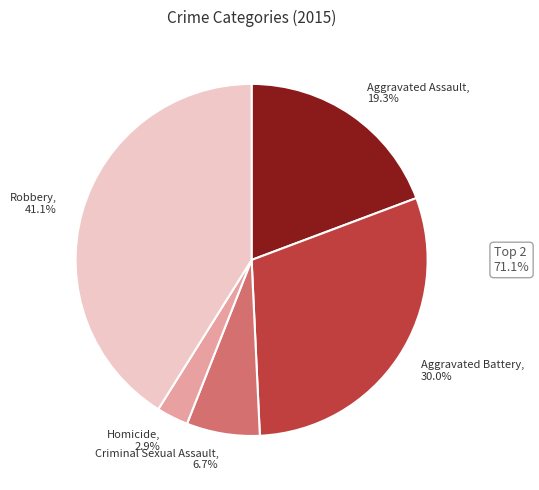

Combined, do Aggravated Battery and Aggravated Assault account for over 50%?

No